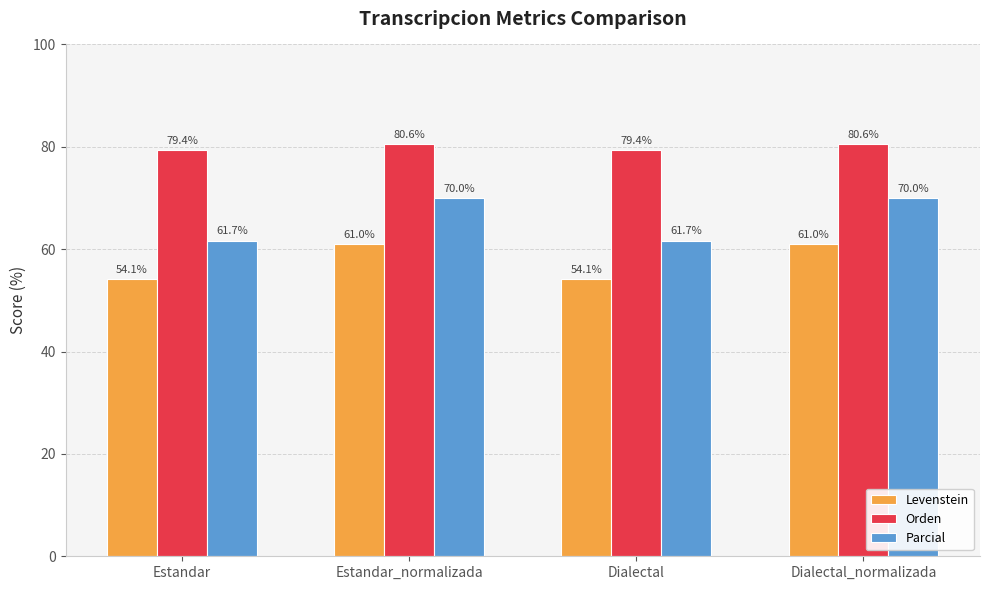

Reading left to right, what are all the values shown in this chart?

Levenstein: 54.1	61.0	54.1	61.0
Orden: 79.4	80.6	79.4	80.6
Parcial: 61.7	70.0	61.7	70.0